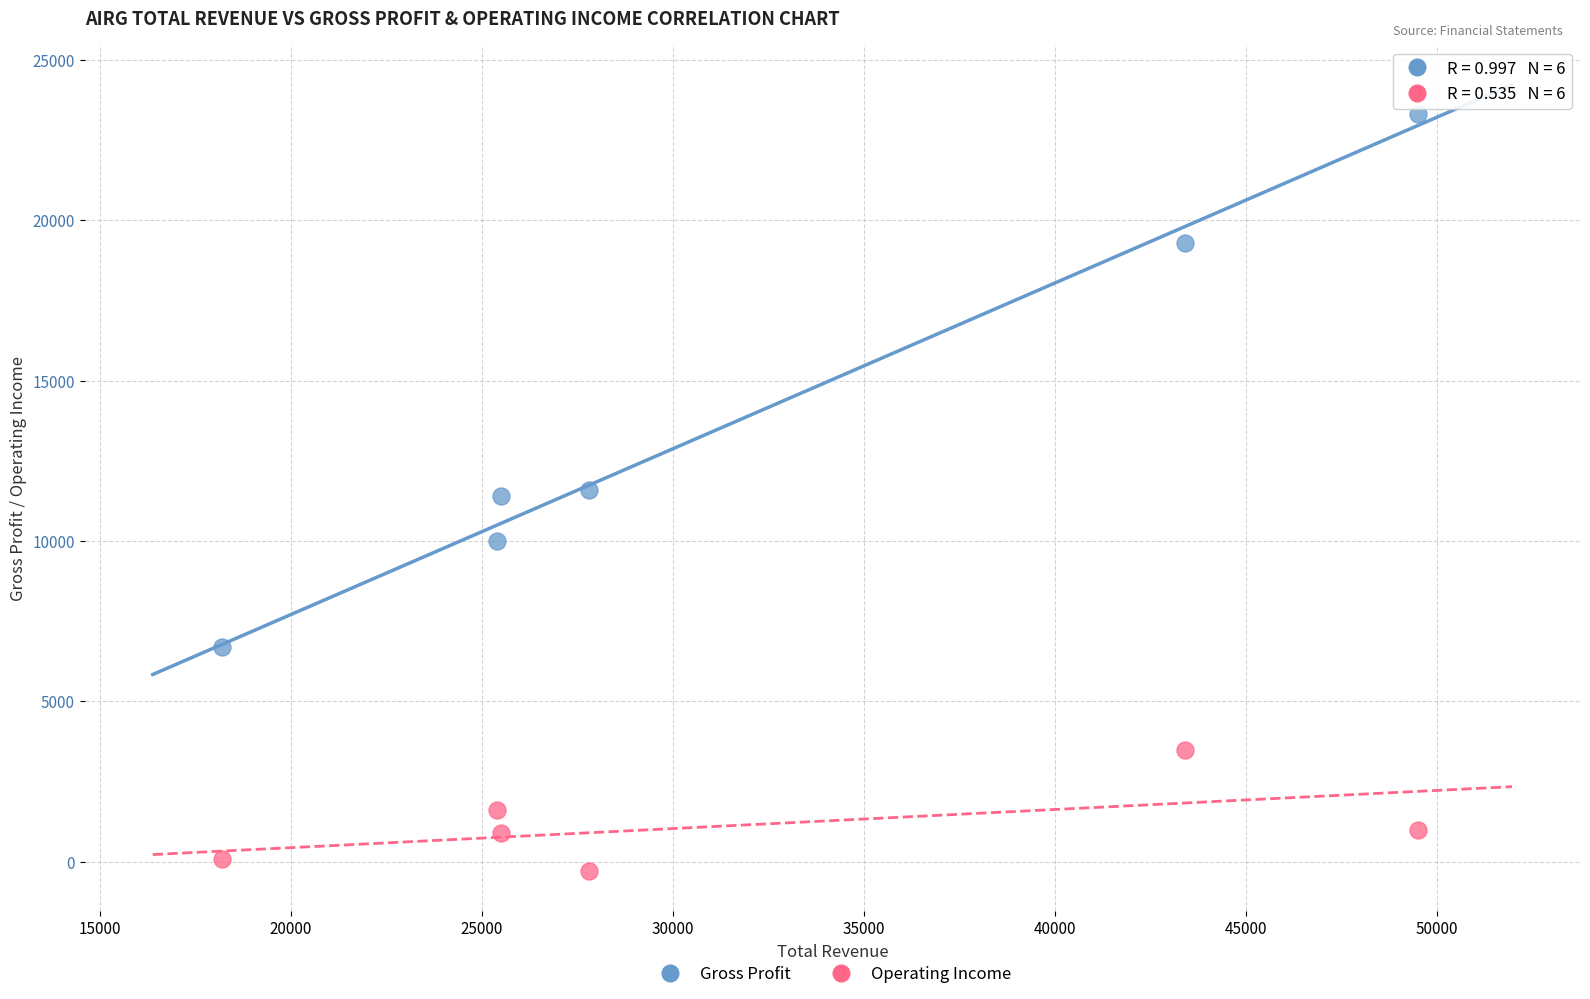

Which series reaches the minimum Y coordinate?

Operating Income